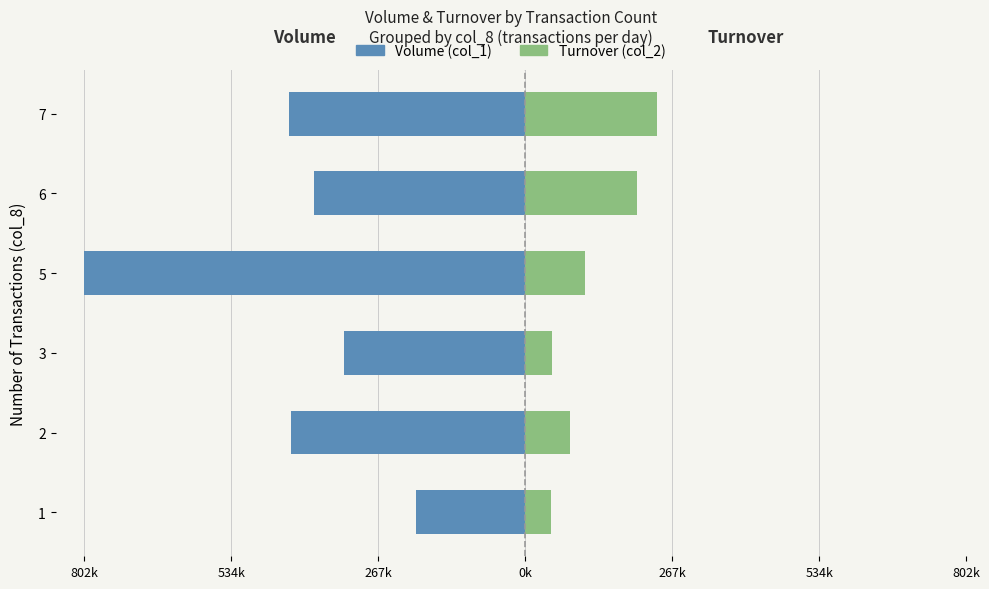

Which series changed the most between 1 and 7?

Volume (col_1)